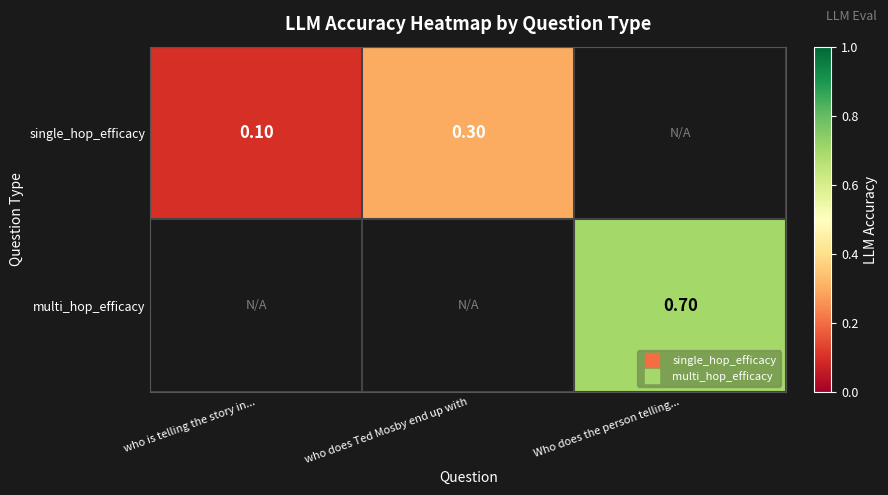

At which category does the chart reach its minimum across all series?

who is telling the story in...